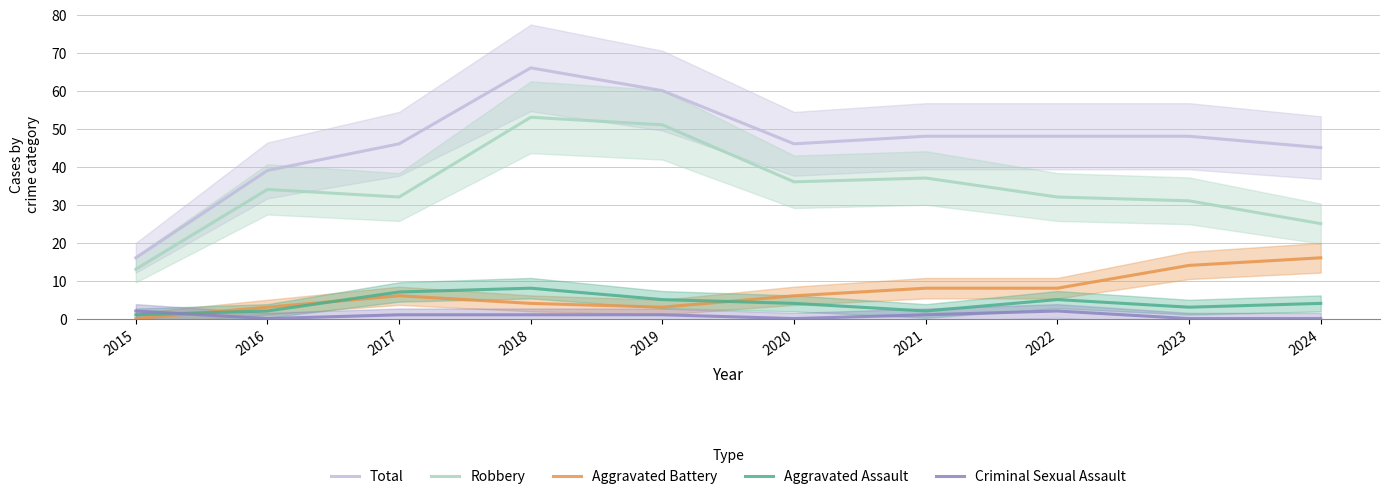

Reading left to right, what are all the values shown in this chart?

Total: 2015=16	2016=39	2017=46	2018=66	2019=60	2020=46	2021=48	2022=48	2023=48	2024=45
Robbery: 2015=13	2016=34	2017=32	2018=53	2019=51	2020=36	2021=37	2022=32	2023=31	2024=25
Aggravated Battery: 2015=0	2016=3	2017=6	2018=4	2019=3	2020=6	2021=8	2022=8	2023=14	2024=16
Aggravated Assault: 2015=1	2016=2	2017=7	2018=8	2019=5	2020=4	2021=2	2022=5	2023=3	2024=4
Criminal Sexual Assault: 2015=2	2016=0	2017=1	2018=1	2019=1	2020=0	2021=1	2022=2	2023=0	2024=0